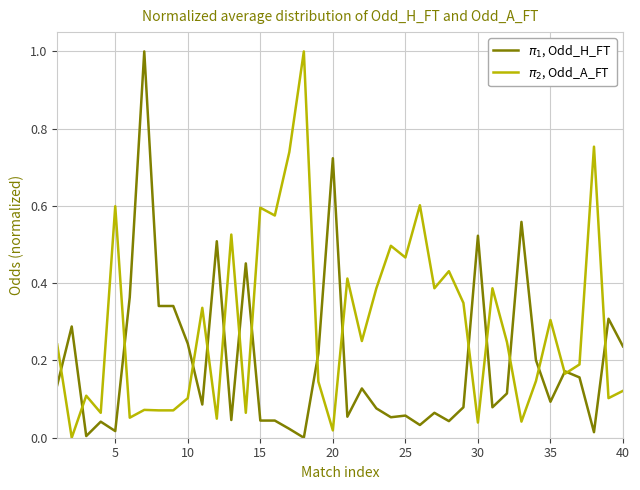

Does the chart display data point markers on the line(s)?

No